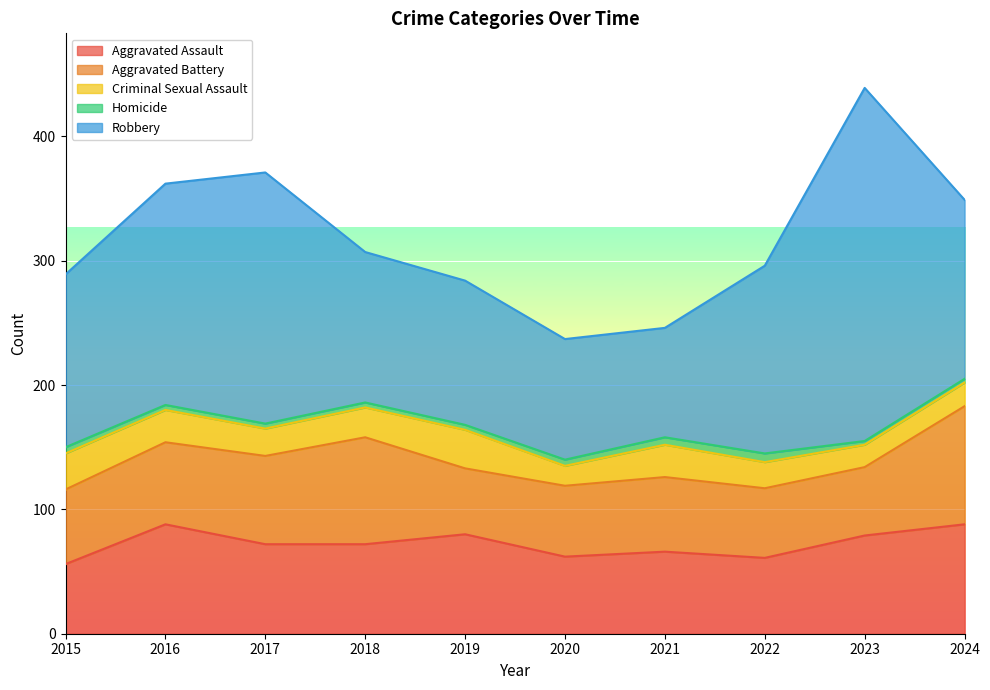

Reading left to right, what are all the values shown in this chart?

Aggravated Assault: 2015=56	2016=88	2017=72	2018=72	2019=80	2020=62	2021=66	2022=61	2023=79	2024=88
Aggravated Battery: 2015=60	2016=66	2017=71	2018=86	2019=53	2020=57	2021=60	2022=56	2023=55	2024=95
Criminal Sexual Assault: 2015=29	2016=26	2017=22	2018=24	2019=31	2020=16	2021=26	2022=21	2023=18	2024=19
Homicide: 2015=5	2016=4	2017=4	2018=4	2019=4	2020=5	2021=6	2022=7	2023=3	2024=3
Robbery: 2015=139	2016=178	2017=202	2018=121	2019=116	2020=97	2021=88	2022=151	2023=284	2024=144